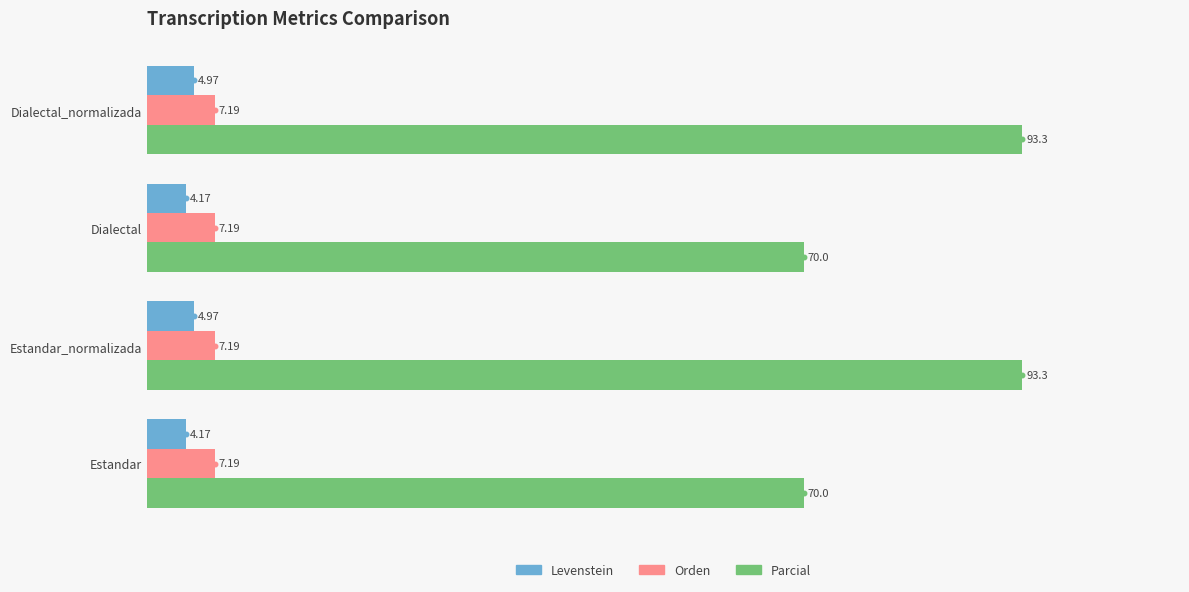

At Dialectal, list the series in order from smallest to largest.

Levenstein, Orden, Parcial